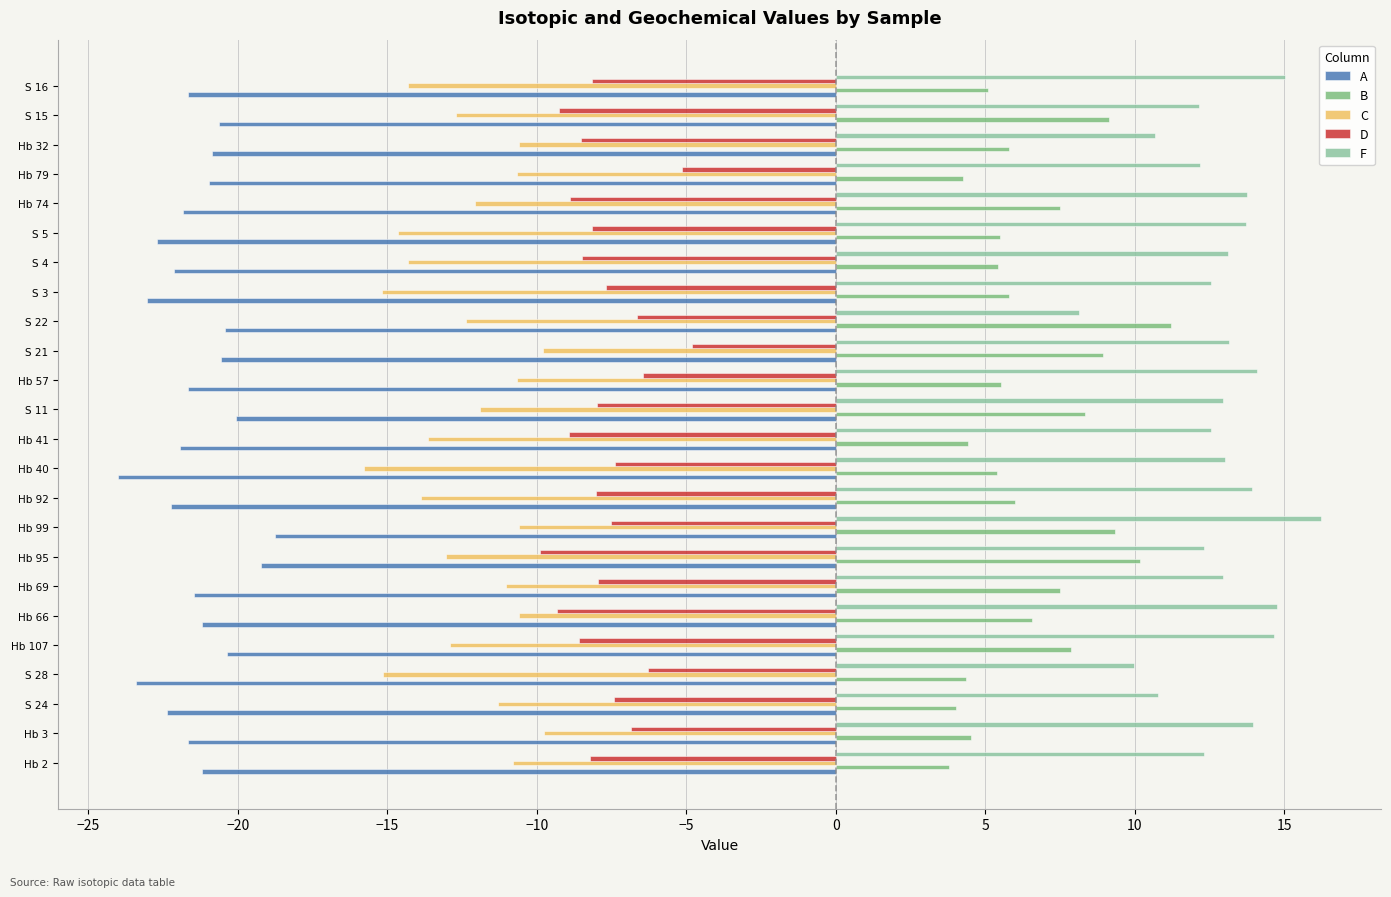

How many data points does each series have?

24